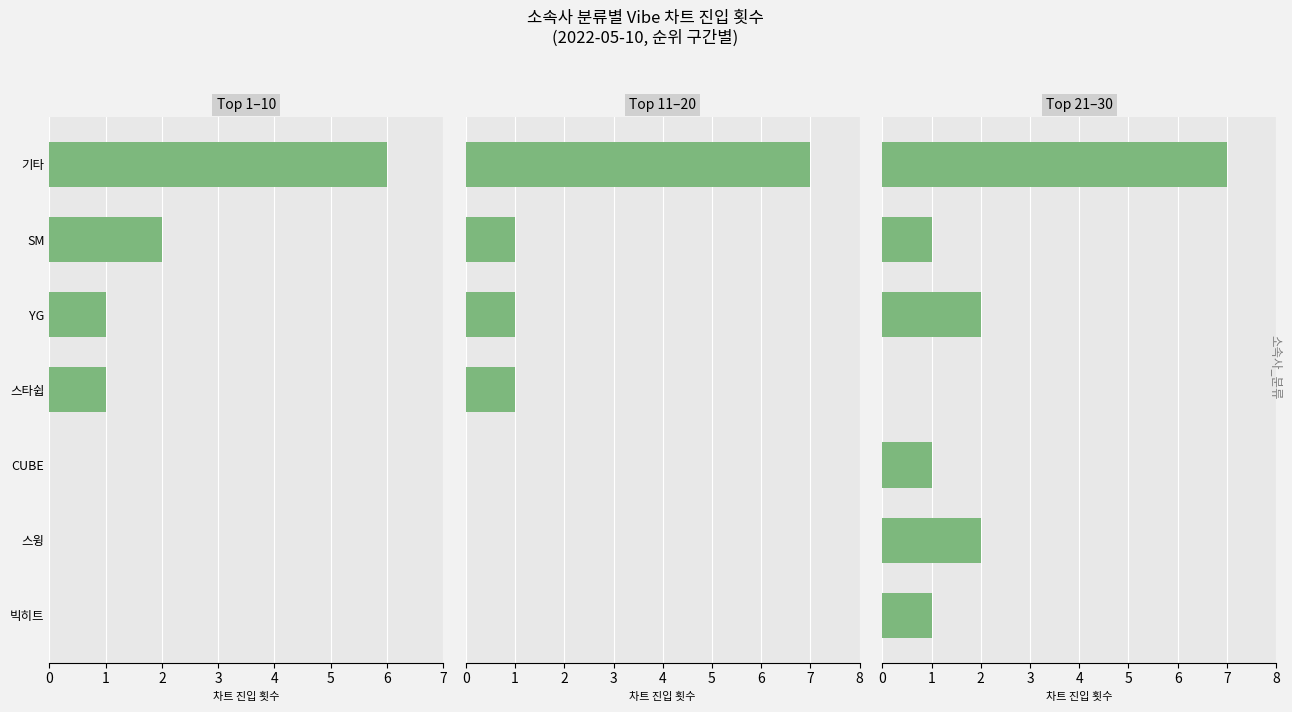

At YG, list the series in order from smallest to largest.

Top 1–10, Top 11–20, Top 21–30